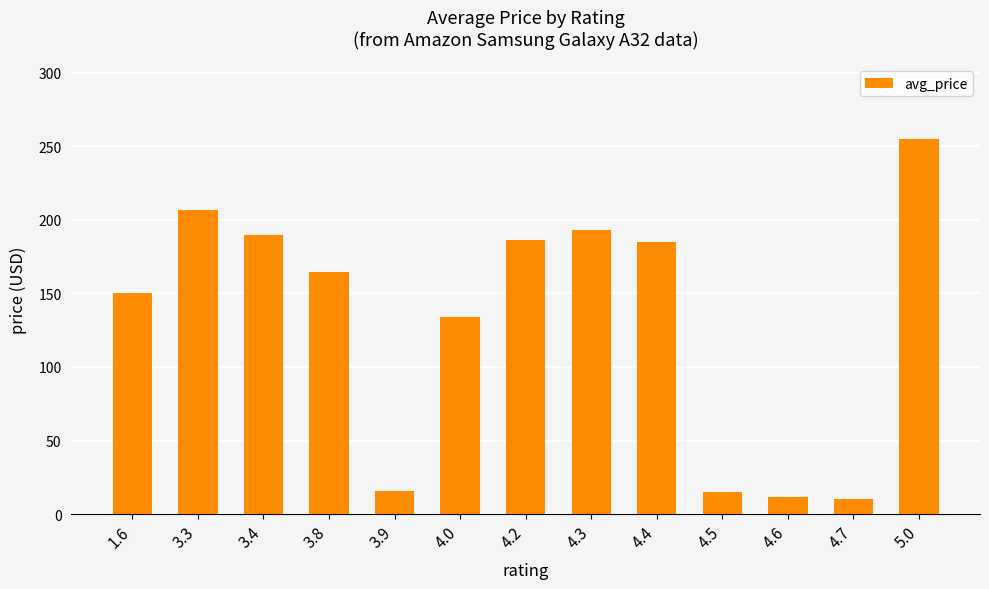

How many bars are there in total?

13